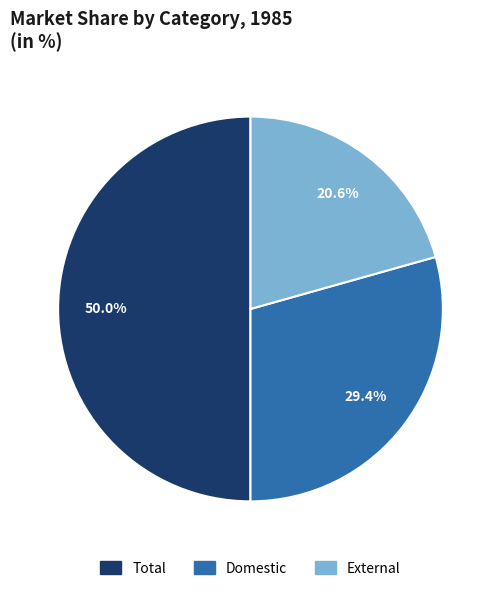

What is the largest slice in the pie chart?

Total